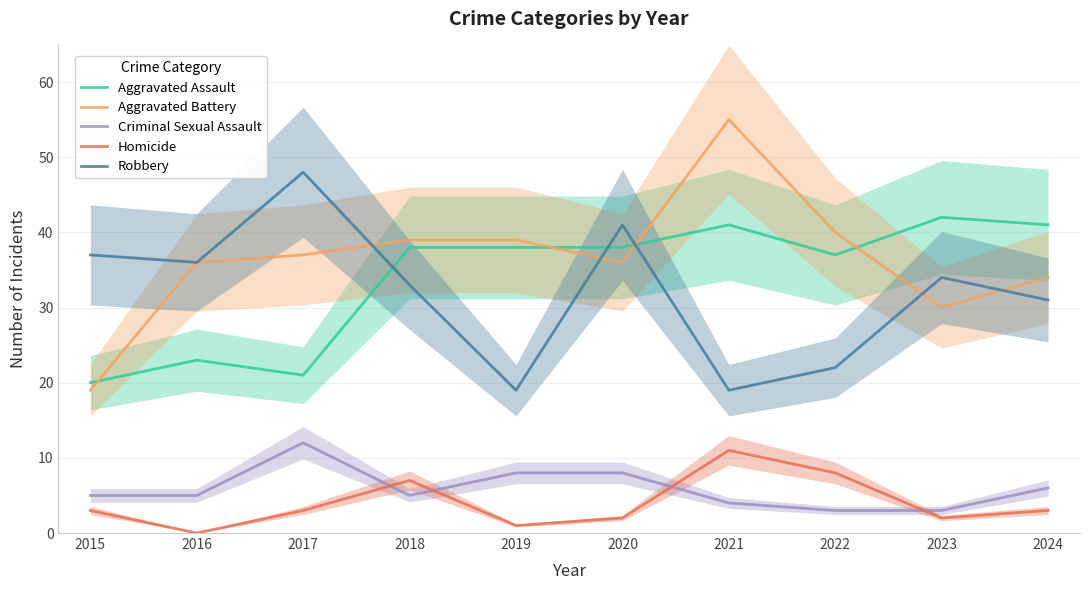

Reading left to right, extract all data points from this chart.

Aggravated Assault: 2015=20	2016=23	2017=21	2018=38	2019=38	2020=38	2021=41	2022=37	2023=42	2024=41
Aggravated Battery: 2015=19	2016=36	2017=37	2018=39	2019=39	2020=36	2021=55	2022=40	2023=30	2024=34
Criminal Sexual Assault: 2015=5	2016=5	2017=12	2018=5	2019=8	2020=8	2021=4	2022=3	2023=3	2024=6
Homicide: 2015=3	2016=0	2017=3	2018=7	2019=1	2020=2	2021=11	2022=8	2023=2	2024=3
Robbery: 2015=37	2016=36	2017=48	2018=33	2019=19	2020=41	2021=19	2022=22	2023=34	2024=31